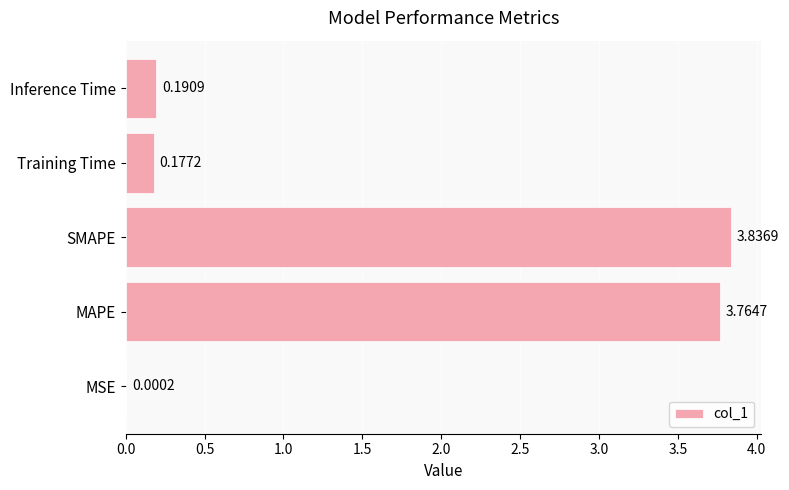

Between MAPE and SMAPE, which is larger?

SMAPE